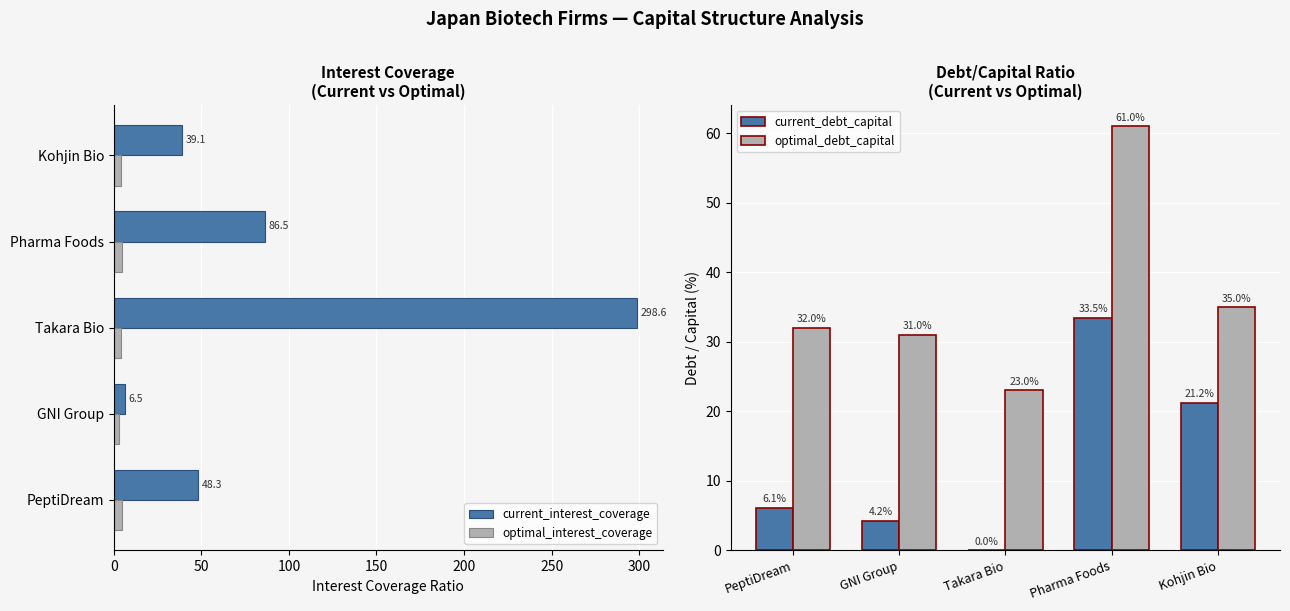

Which series has the largest range (max minus min)?

current_interest_coverage